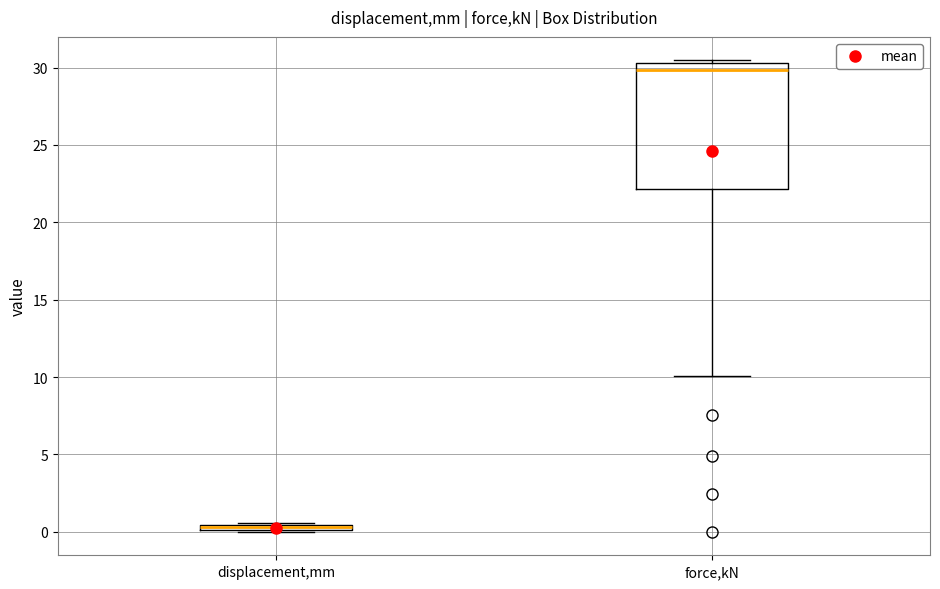

Where is the lower edge of the box for displacement,mm on the y-axis? The values are not printed on the chart, so give them approximately, as read against the axis.

0.0